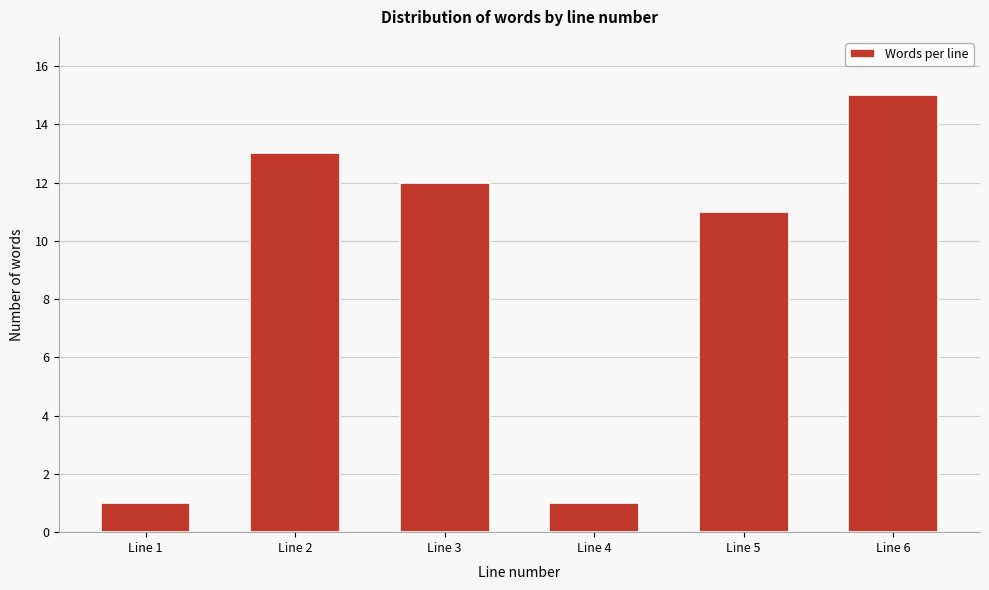

Reading left to right, what are all the values shown in this chart?

Line 1=1	Line 2=13	Line 3=12	Line 4=1	Line 5=11	Line 6=15